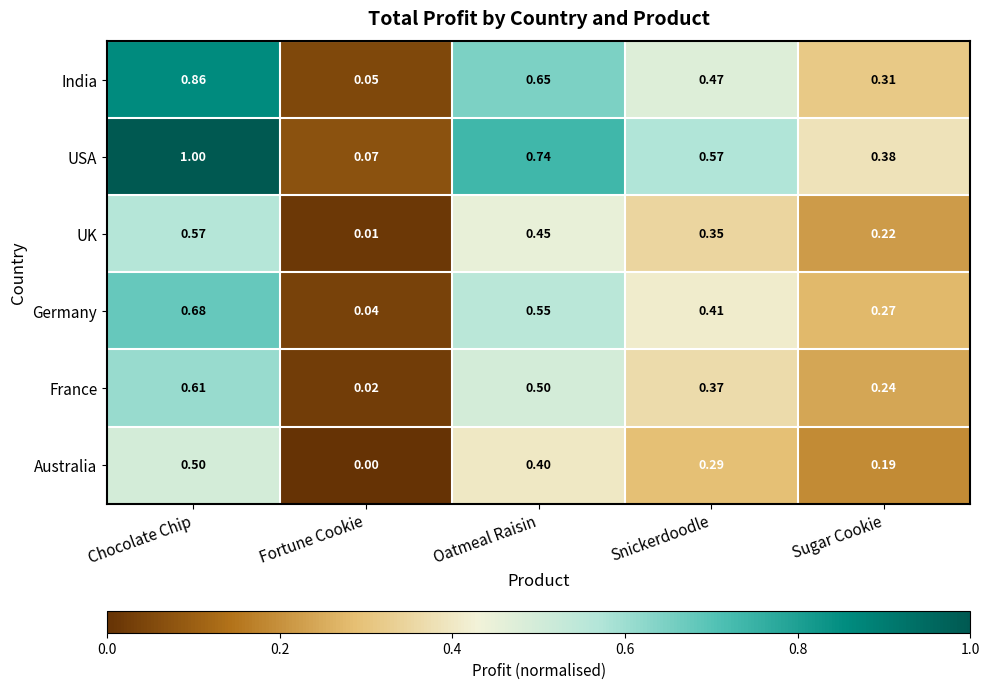

Which series has the largest range (max minus min)?

USA